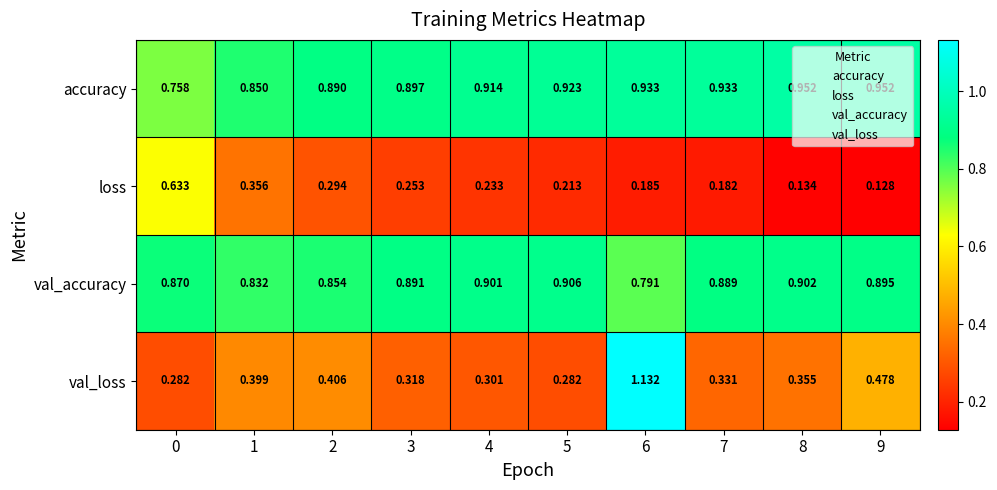

Which series has the largest total across all categories?

accuracy